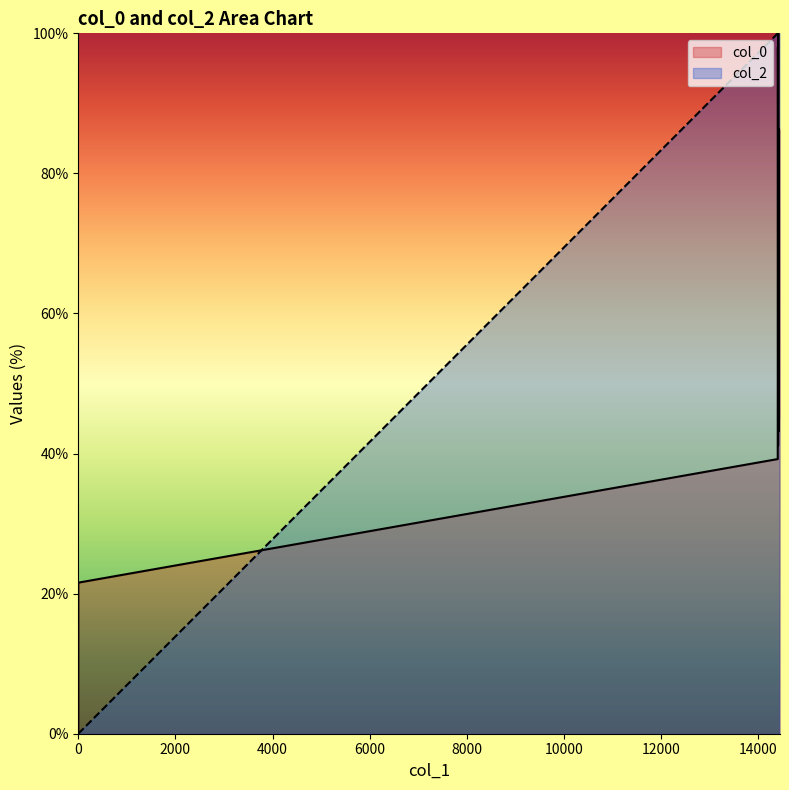

What is the maximum value shown in the chart?

100